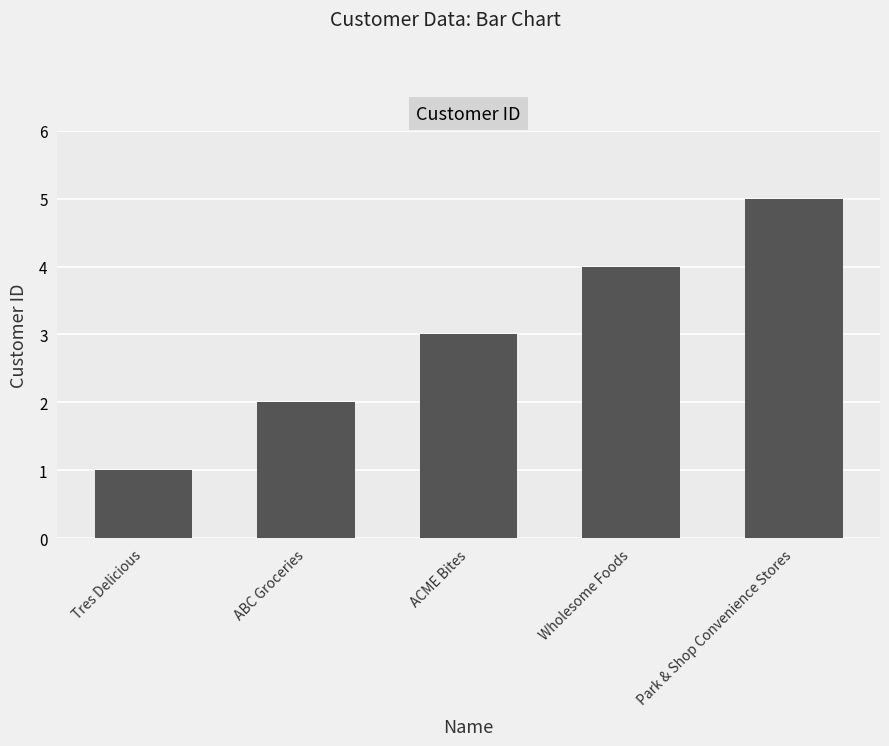

What is the smallest value displayed?

1